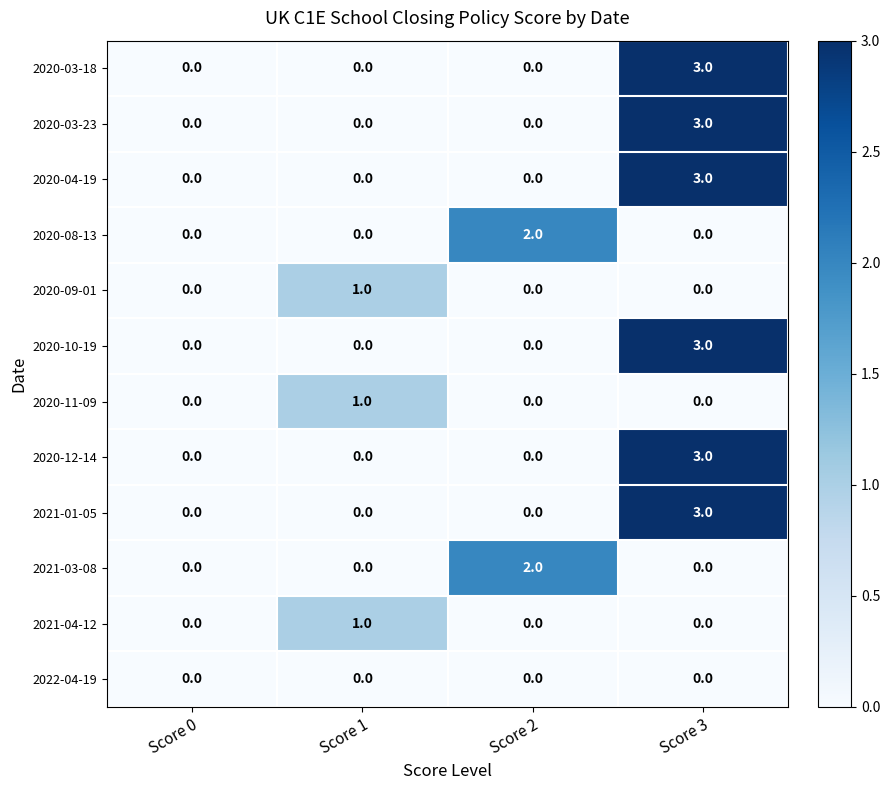

How many 2020-10-19 values are between 0 and 3?

4